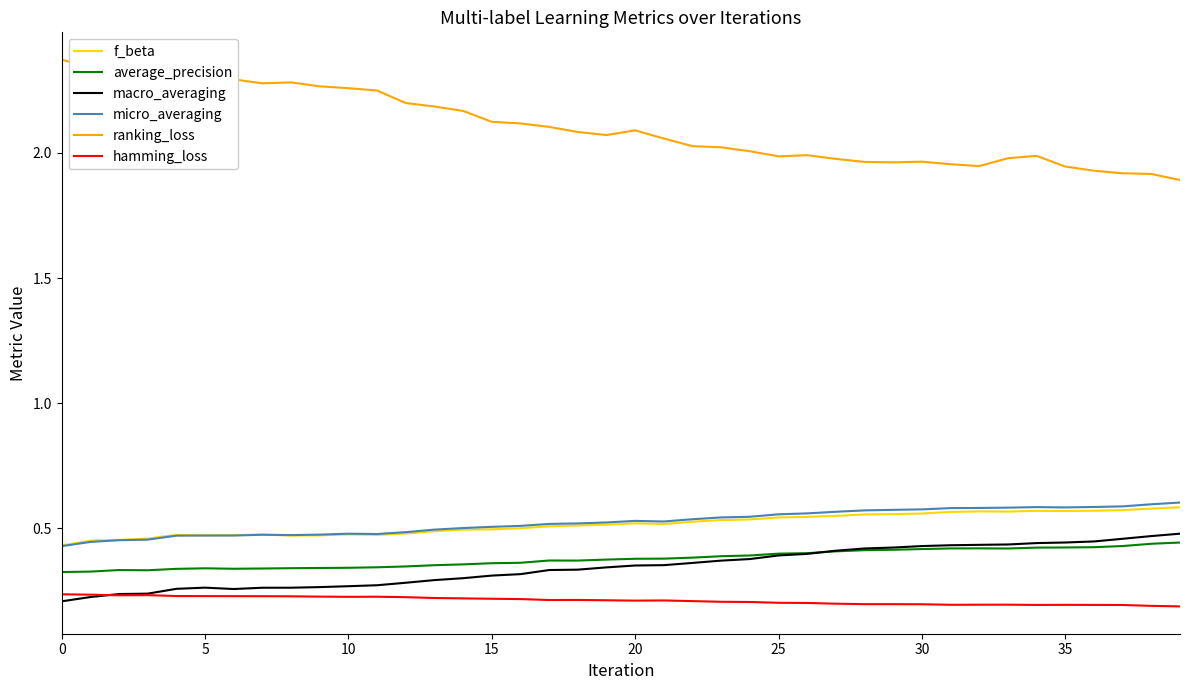

True or false: ranking_loss and macro_averaging intersect in this chart.

False